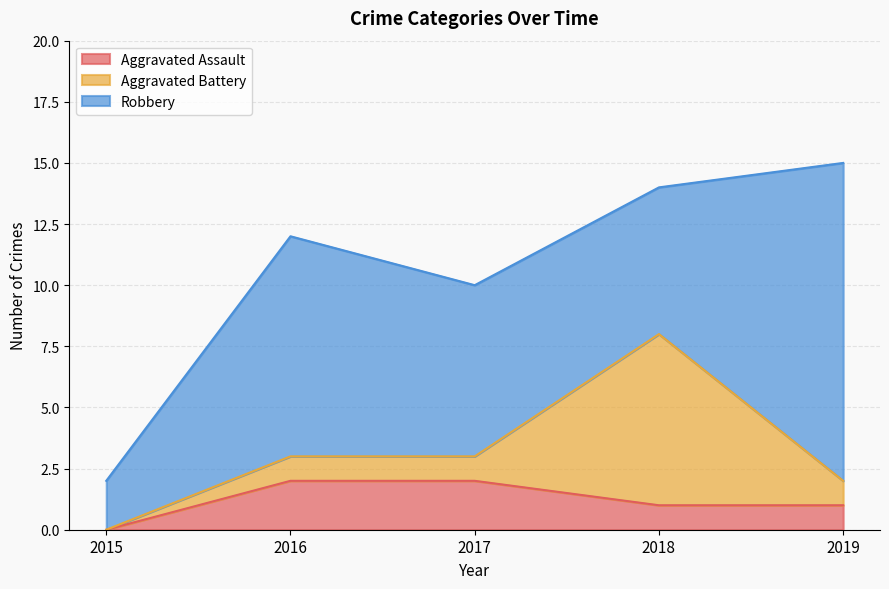

Rank the series by their maximum value, from lowest to highest.

Aggravated Assault, Aggravated Battery, Robbery